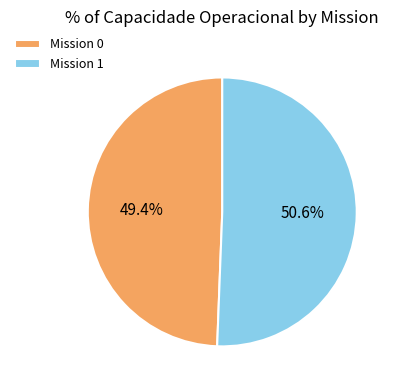

Approximately how many times larger is the value at Mission 1 compared to Mission 0?

1.0